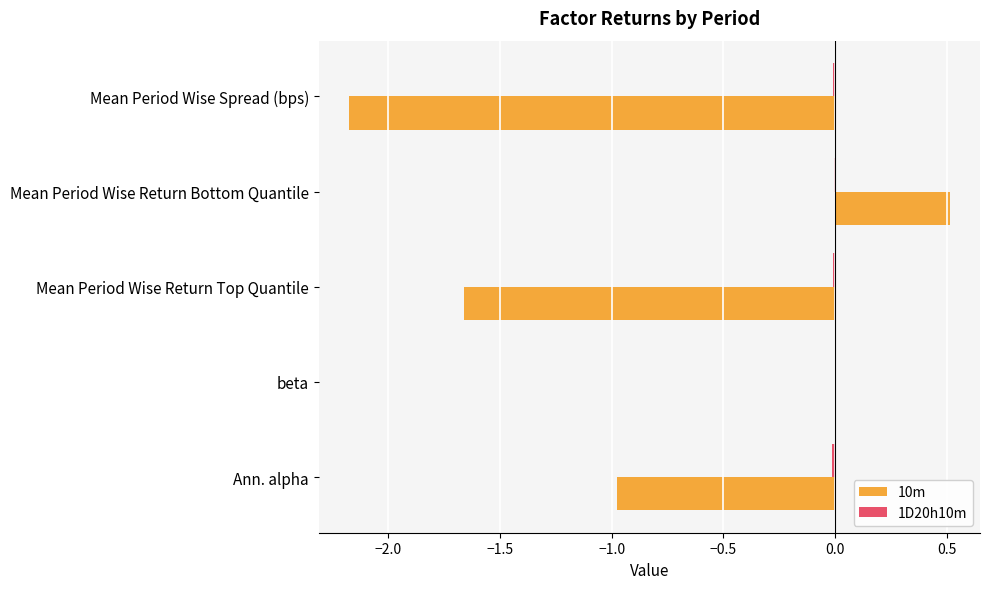

At which category is the sum across all series the highest?

Mean Period Wise Return Bottom Quantile